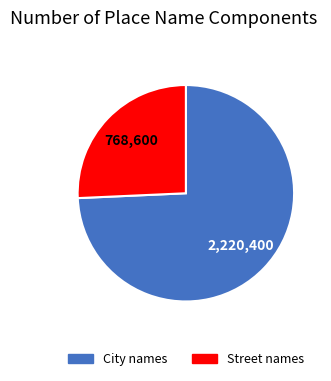

True or false: Street names accounts for 17% of the total.

False